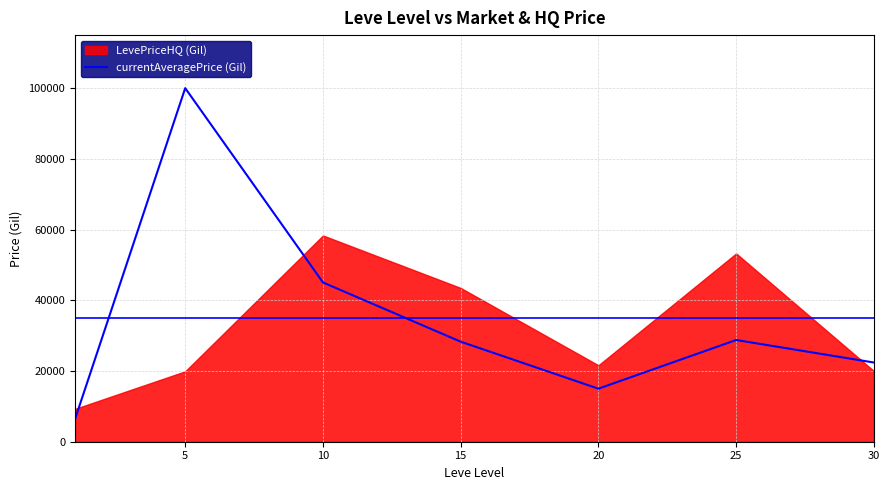

Reading left to right, list all the values displayed in this chart.

6396.6	100000.0	45049.7	28294.9	15001.8	28769.3	22402.2